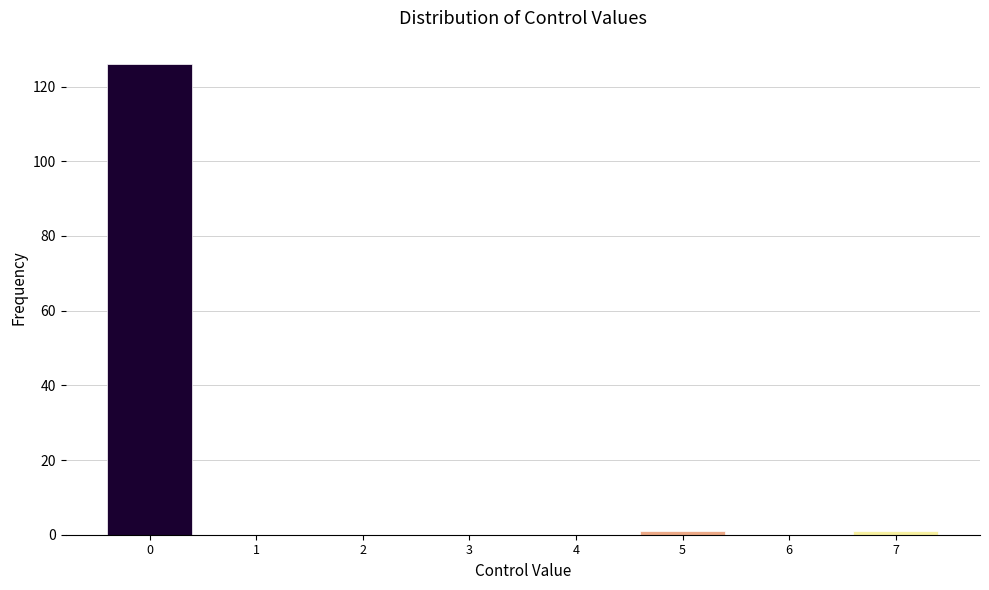

Over which range of the x-axis is the bar tallest?

-0.5 to 0.5